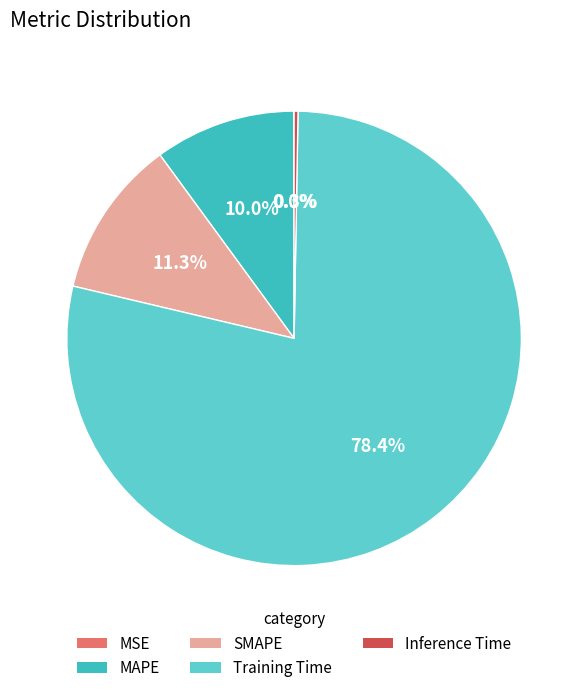

What percentage is the Training Time slice, to the nearest percent?

78%